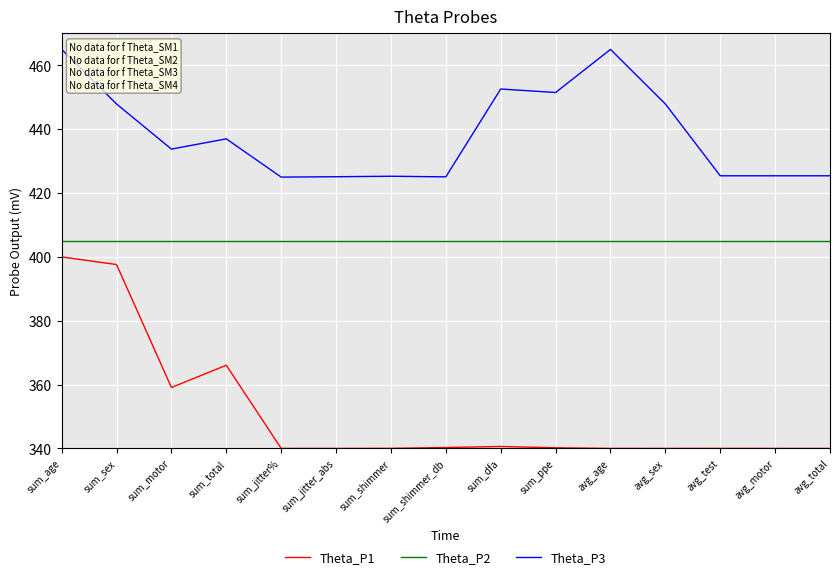

Rank the series by their average value, from lowest to highest.

Theta_P1, Theta_P2, Theta_P3